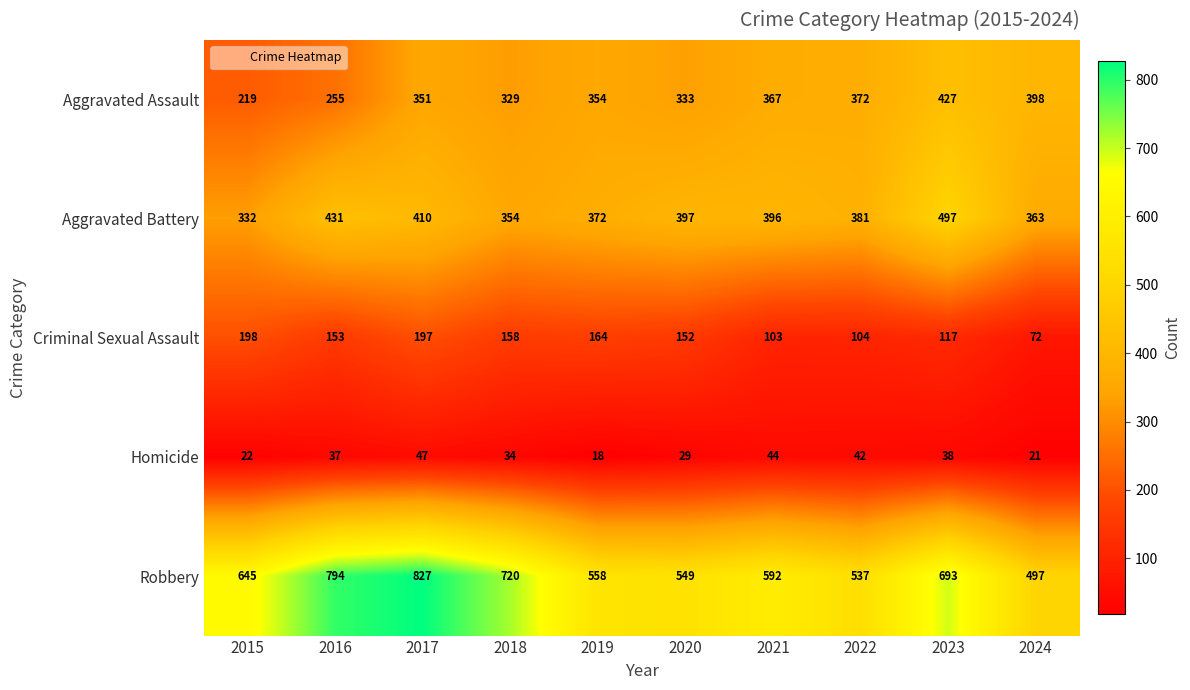

True or false: Homicide has a value of 27 at 2019.

False